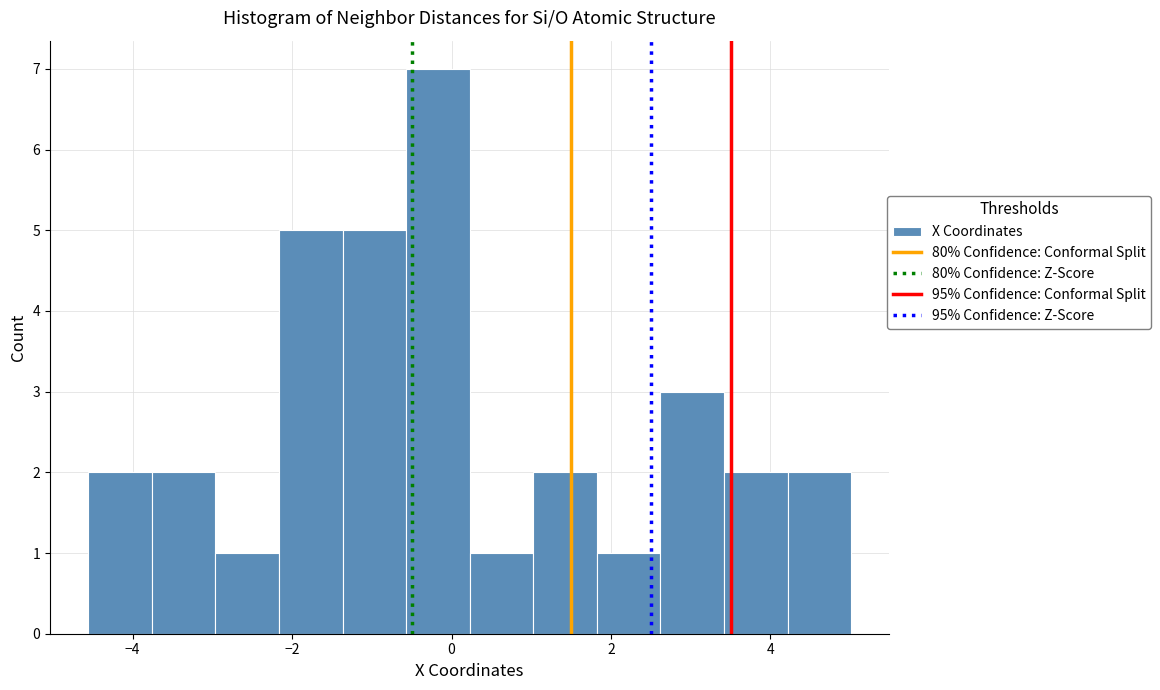

Around what value on the x-axis is the tallest bar? Give the approximate position of its centre, as read against the axis.

-0.2